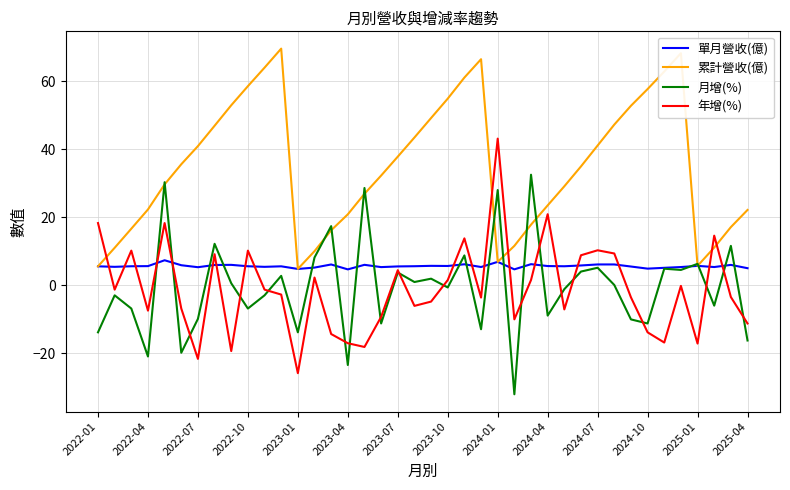

What is the smallest value displayed?

-32.0